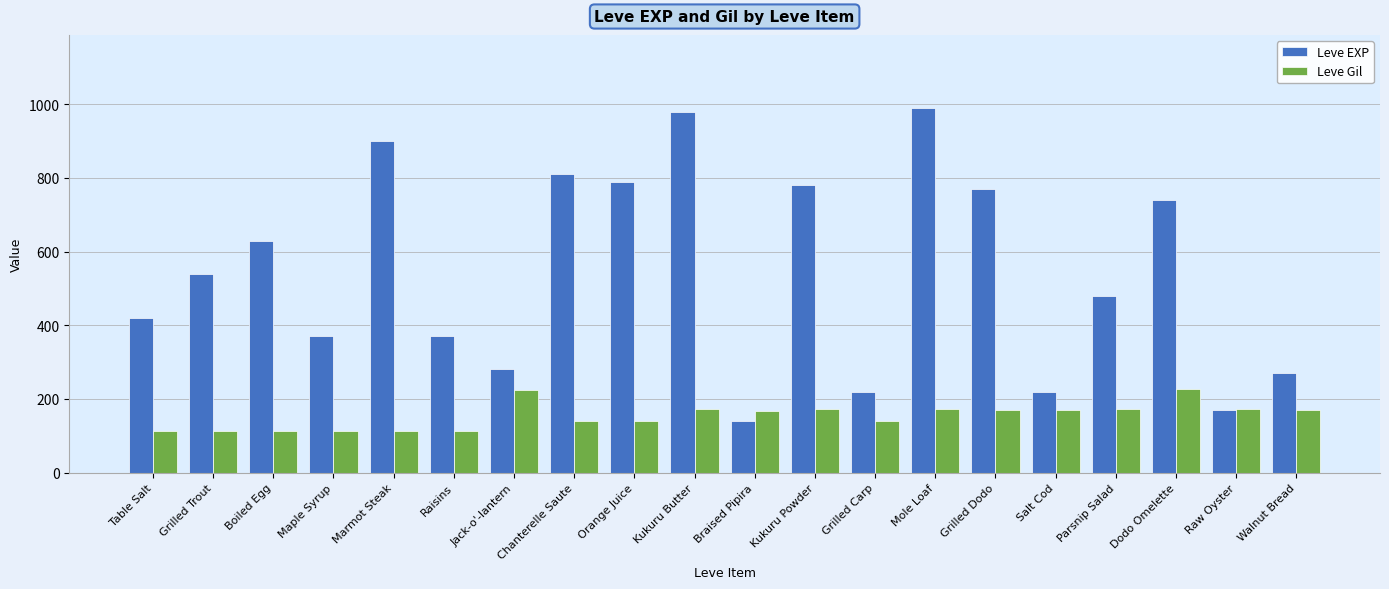

What is the sum of the Leve Gil values at Boiled Egg and Salt Cod?

281